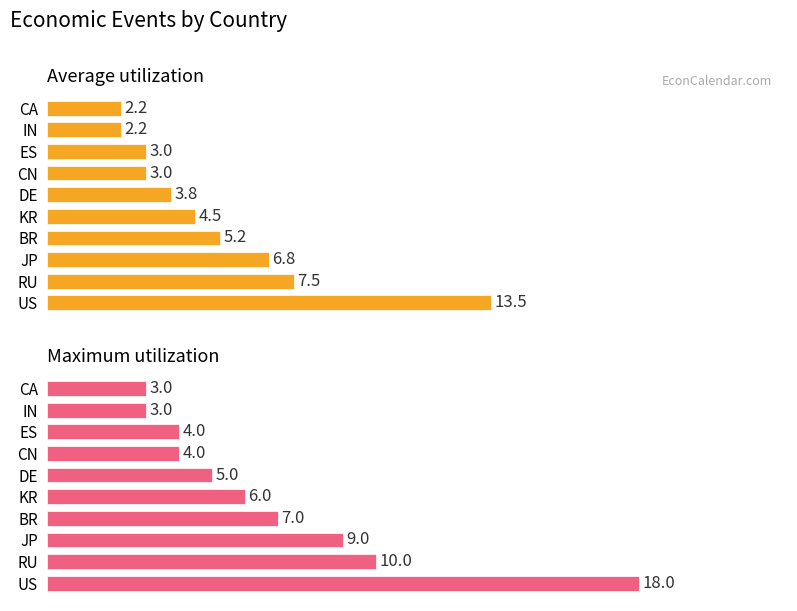

Rank the series by their average value, from highest to lowest.

Maximum utilization, Average utilization